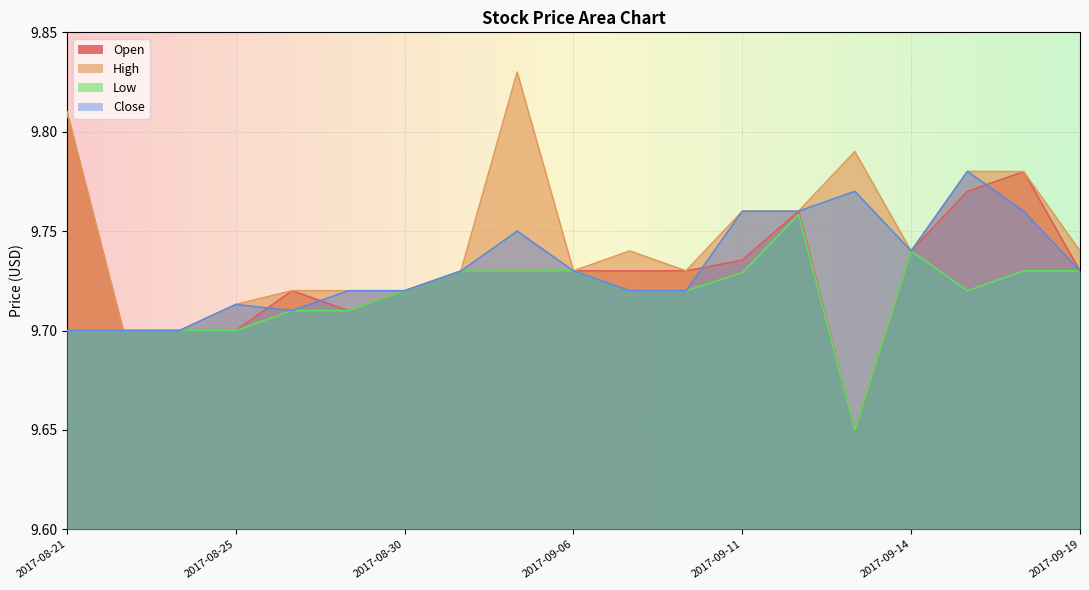

Reading left to right, extract all data points from this chart.

Open: 2017-08-21=9.8	2017-08-22=9.7	2017-08-24=9.7	2017-08-25=9.7	2017-08-28=9.7	2017-08-29=9.7	2017-08-30=9.7	2017-09-01=9.7	2017-09-05=9.7	2017-09-06=9.7	2017-09-07=9.7	2017-09-08=9.7	2017-09-11=9.7	2017-09-12=9.8	2017-09-13=9.7	2017-09-14=9.7	2017-09-15=9.8	2017-09-18=9.8	2017-09-19=9.7
High: 2017-08-21=9.8	2017-08-22=9.7	2017-08-24=9.7	2017-08-25=9.7	2017-08-28=9.7	2017-08-29=9.7	2017-08-30=9.7	2017-09-01=9.7	2017-09-05=9.8	2017-09-06=9.7	2017-09-07=9.7	2017-09-08=9.7	2017-09-11=9.8	2017-09-12=9.8	2017-09-13=9.8	2017-09-14=9.7	2017-09-15=9.8	2017-09-18=9.8	2017-09-19=9.7
Low: 2017-08-21=9.7	2017-08-22=9.7	2017-08-24=9.7	2017-08-25=9.7	2017-08-28=9.7	2017-08-29=9.7	2017-08-30=9.7	2017-09-01=9.7	2017-09-05=9.7	2017-09-06=9.7	2017-09-07=9.7	2017-09-08=9.7	2017-09-11=9.7	2017-09-12=9.8	2017-09-13=9.7	2017-09-14=9.7	2017-09-15=9.7	2017-09-18=9.7	2017-09-19=9.7
Close: 2017-08-21=9.7	2017-08-22=9.7	2017-08-24=9.7	2017-08-25=9.7	2017-08-28=9.7	2017-08-29=9.7	2017-08-30=9.7	2017-09-01=9.7	2017-09-05=9.8	2017-09-06=9.7	2017-09-07=9.7	2017-09-08=9.7	2017-09-11=9.8	2017-09-12=9.8	2017-09-13=9.8	2017-09-14=9.7	2017-09-15=9.8	2017-09-18=9.8	2017-09-19=9.7